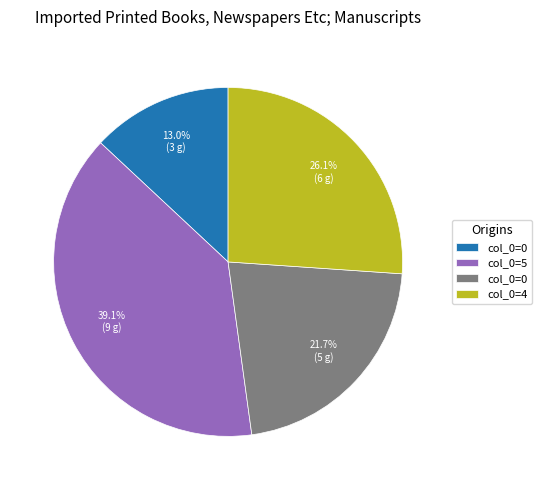

Count the number of slices in the pie.

4